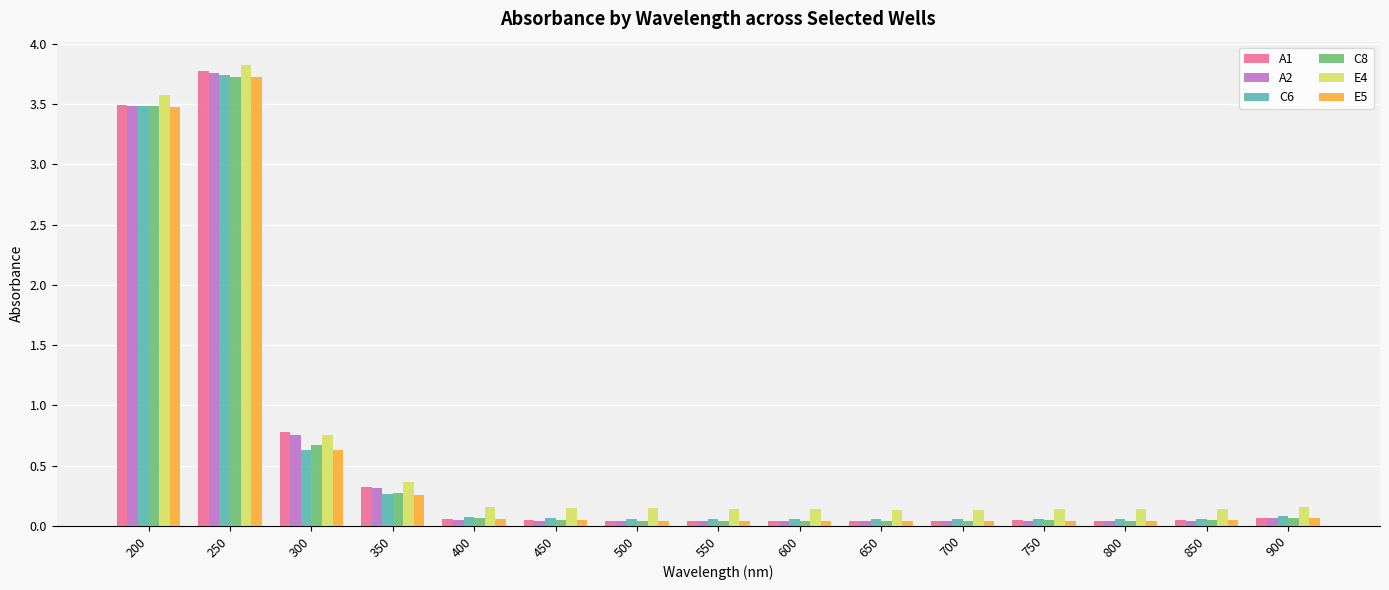

At how many categories does at least one series exceed 1?

2